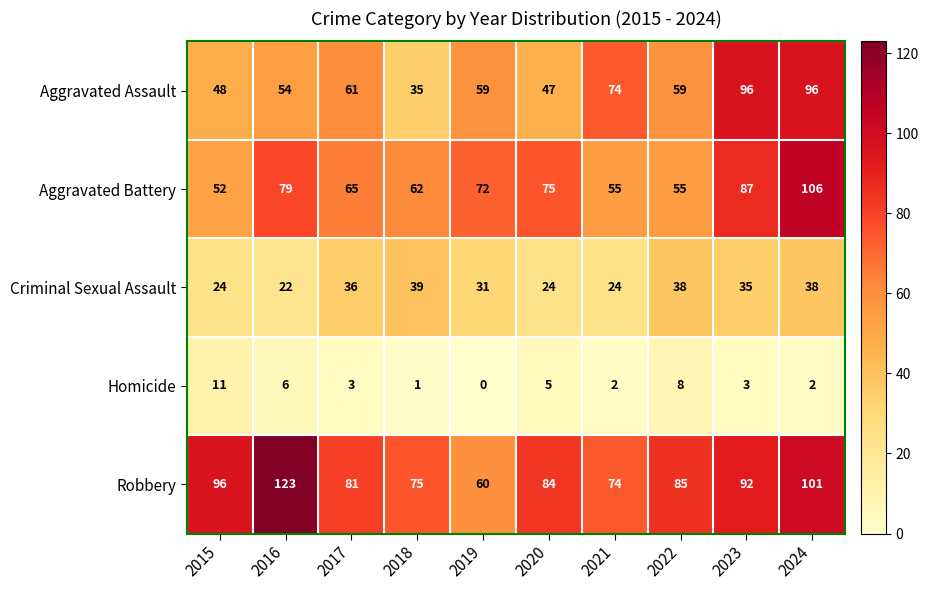

At which category is the sum across all series the highest?

2024